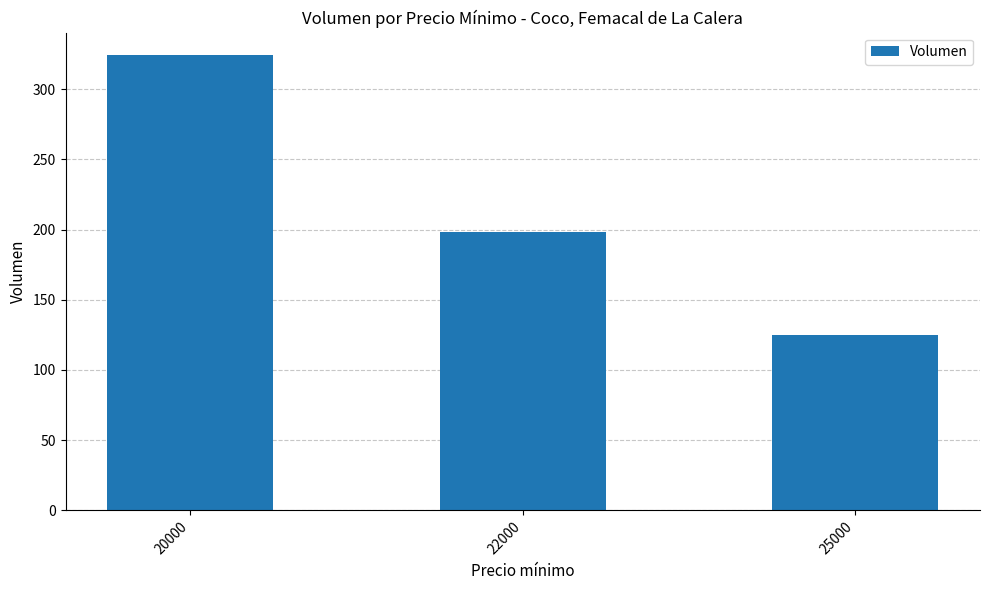

Approximately how many times larger is the value at 22000 compared to 25000?

1.6